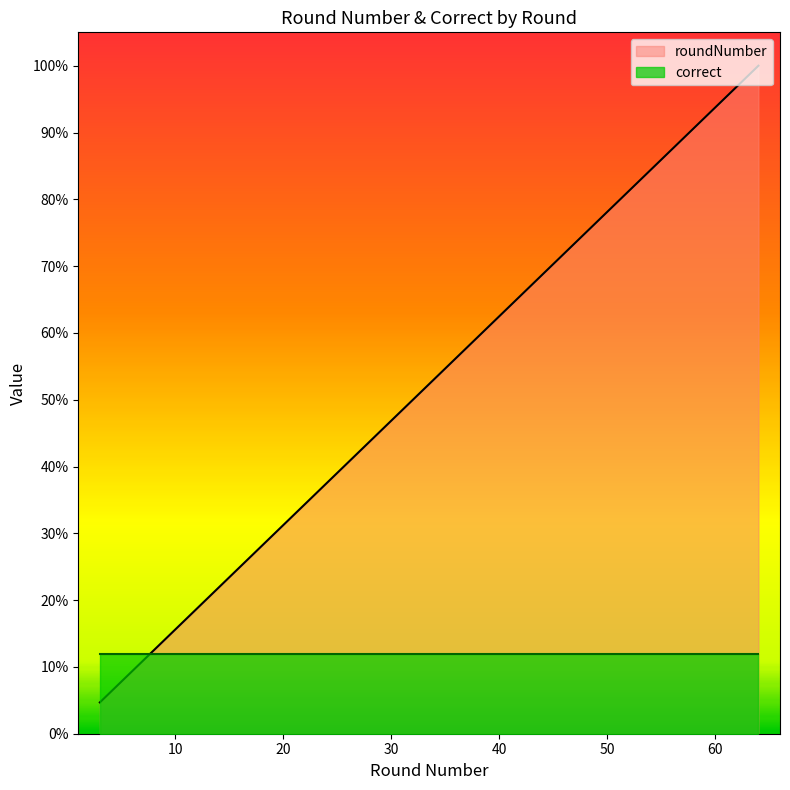

Reading right to left, extract all data points from this chart.

64=1.0	62=1.0	61=1.0	59=0.9	58=0.9	57=0.9	56=0.9	53=0.8	51=0.8	50=0.8	49=0.8	48=0.8	47=0.7	46=0.7	43=0.7	41=0.6	40=0.6	38=0.6	35=0.5	34=0.5	32=0.5	31=0.5	30=0.5	28=0.4	27=0.4	26=0.4	25=0.4	24=0.4	23=0.4	22=0.3	21=0.3	19=0.3	18=0.3	17=0.3	16=0.2	13=0.2	9=0.1	8=0.1	4=0.1	3=0.0